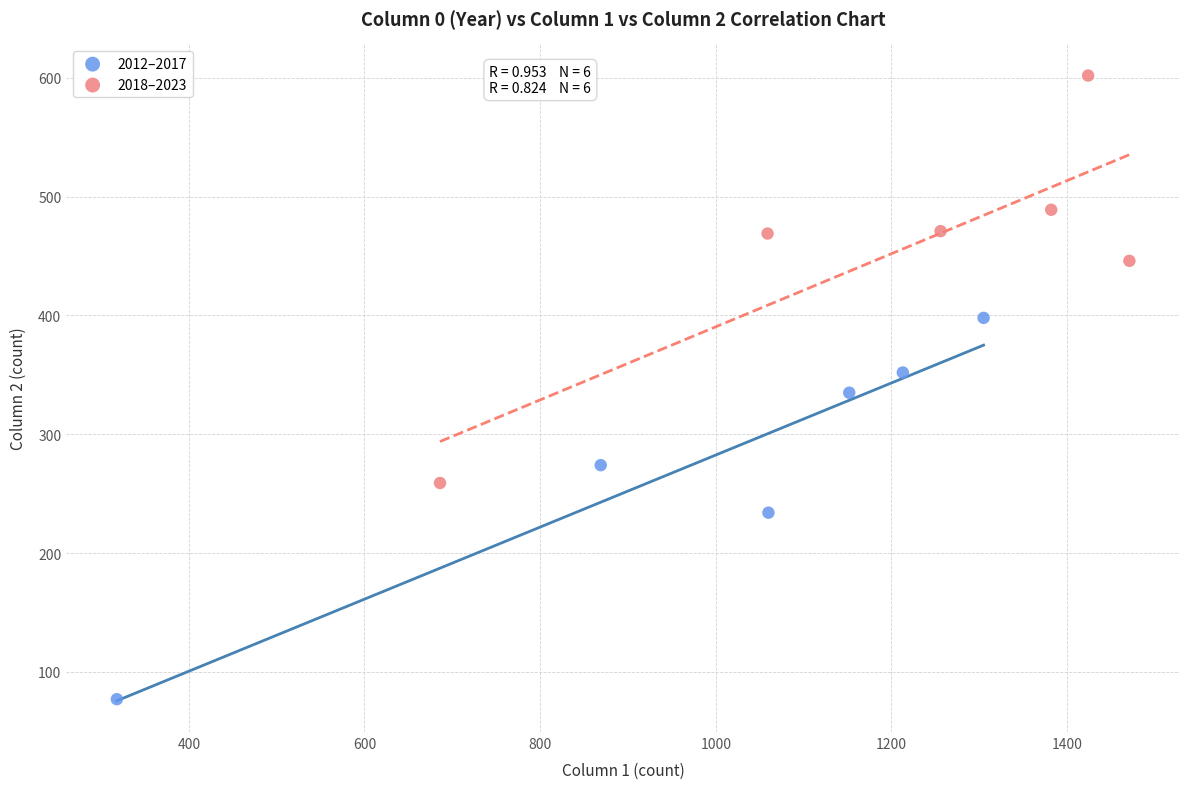

What are all the series names shown in the legend?

2012–2017, 2018–2023